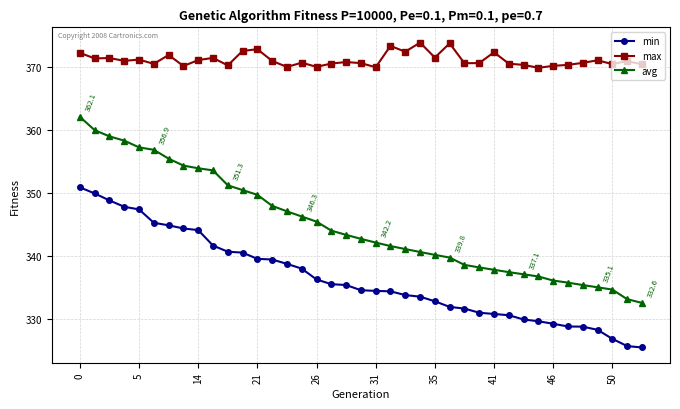

List the series in order of their peak value, highest first.

max, avg, min